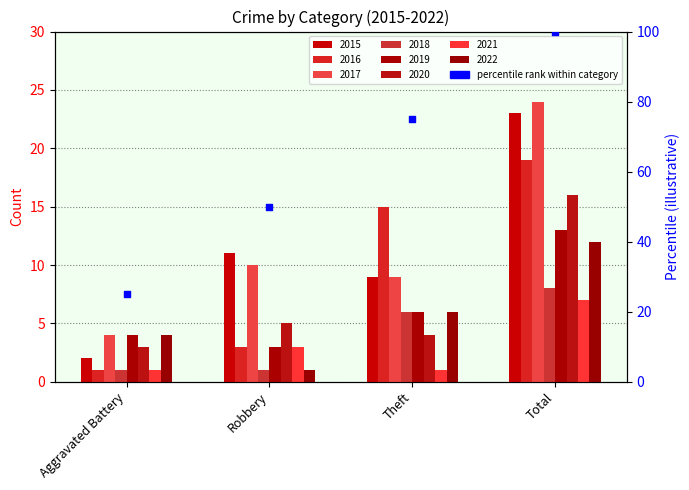

What is the change in value from Aggravated Battery to Robbery?

+25